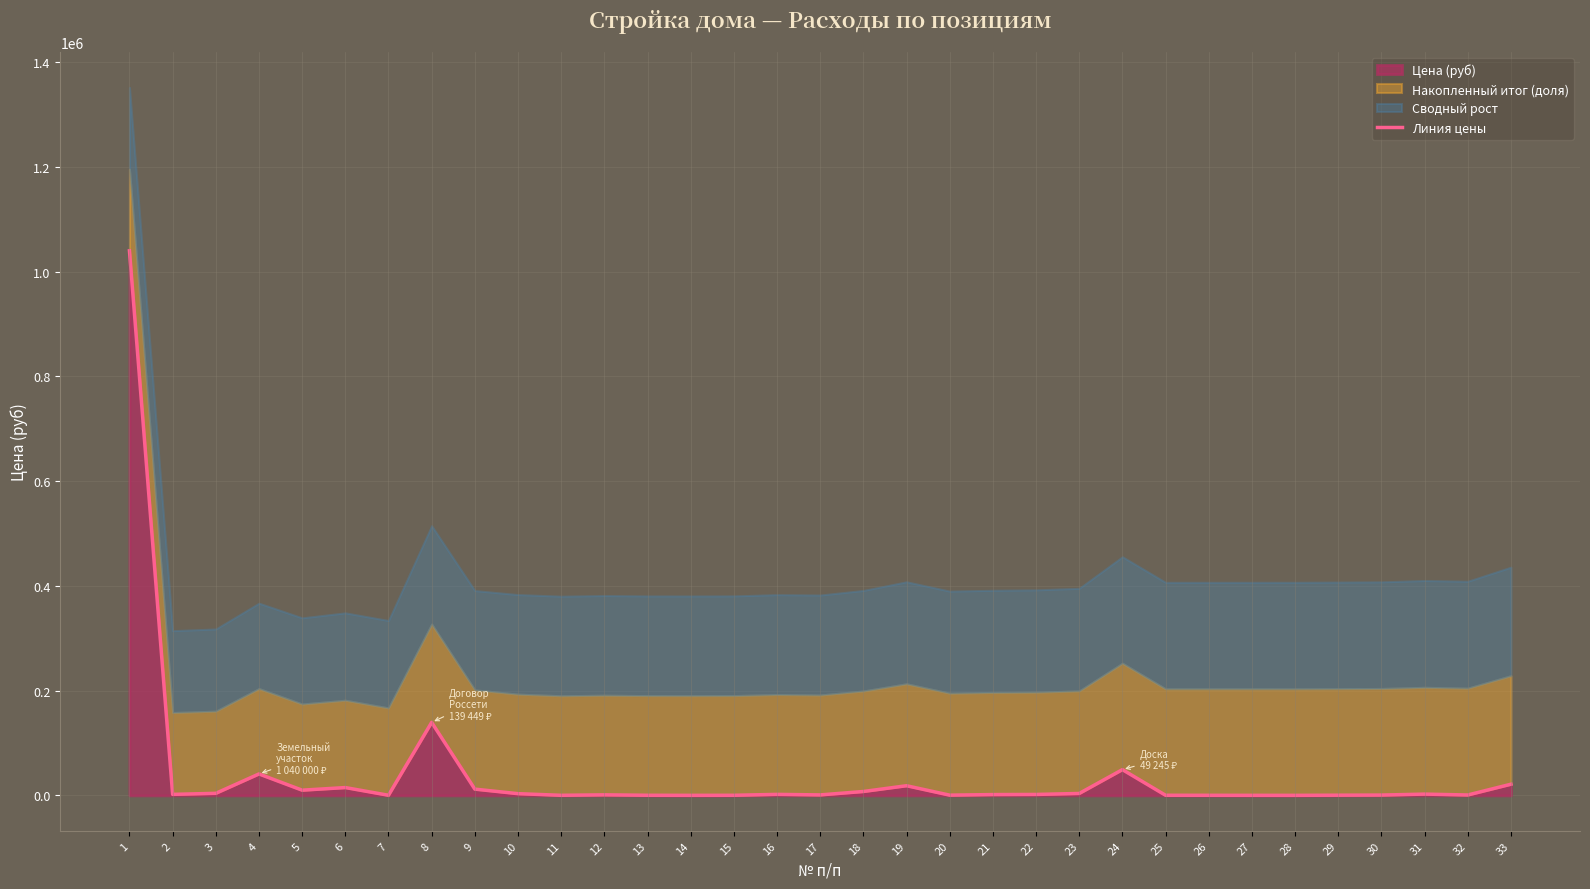

What is the sum of all values?

1381709.4